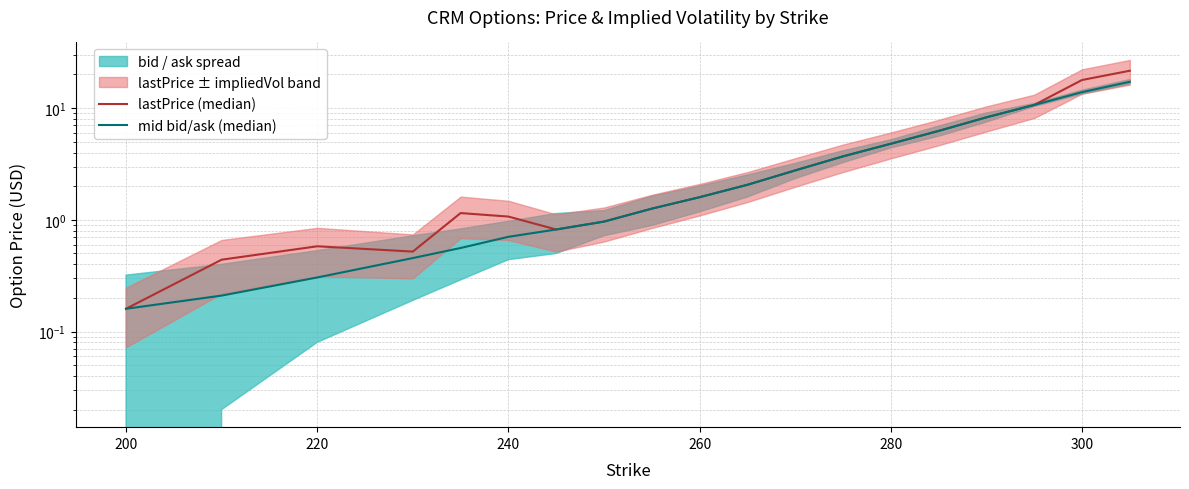

How many lines are shown in the chart?

2